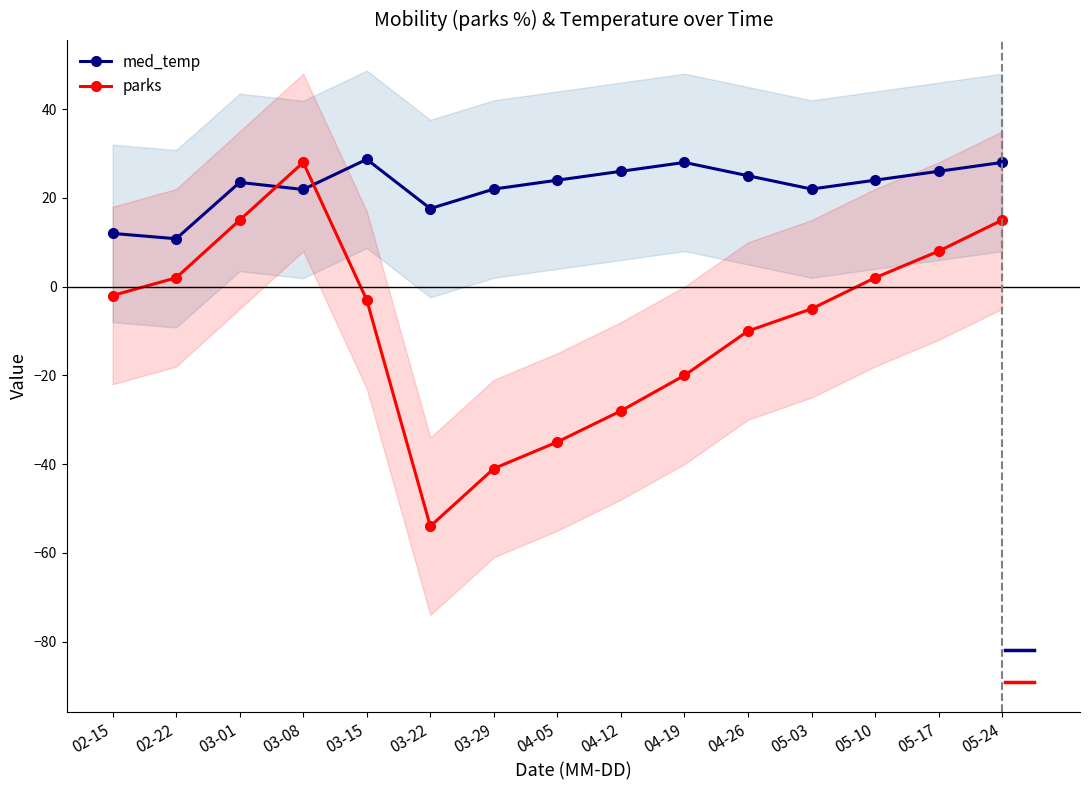

List the labels in order of parks value, largest first.

03-08, 03-01, 05-24, 05-17, 02-22, 05-10, 02-15, 03-15, 05-03, 04-26, 04-19, 04-12, 04-05, 03-29, 03-22